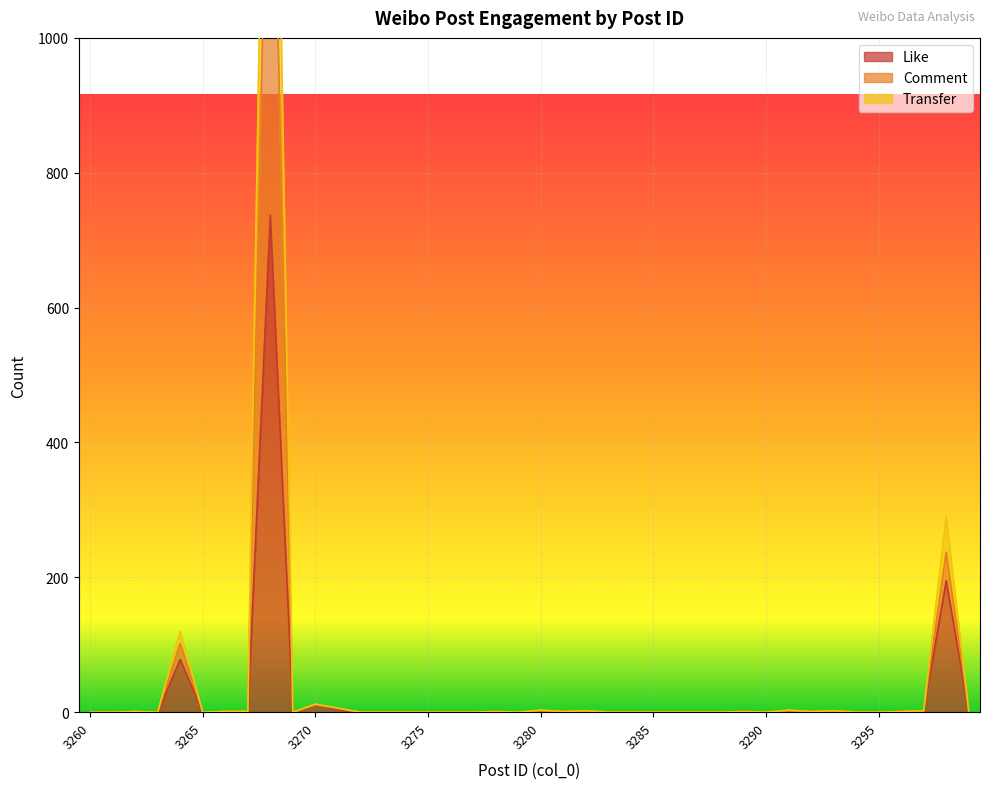

At how many categories does at least one series exceed 89?

3